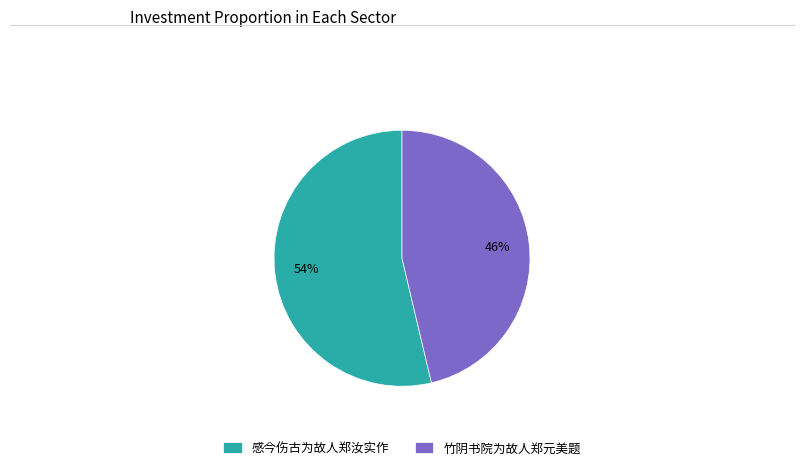

Rank the categories by value from highest to lowest.

感今伤古为故人郑汝实作, 竹阴书院为故人郑元美题